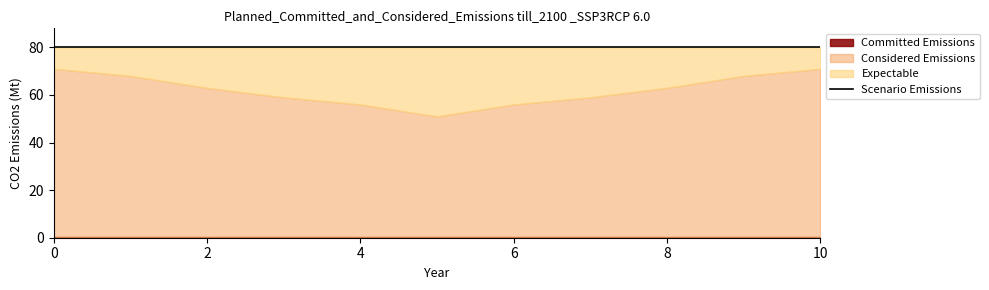

True or false: col_0 has a value of 71.0 at 0.0.

True